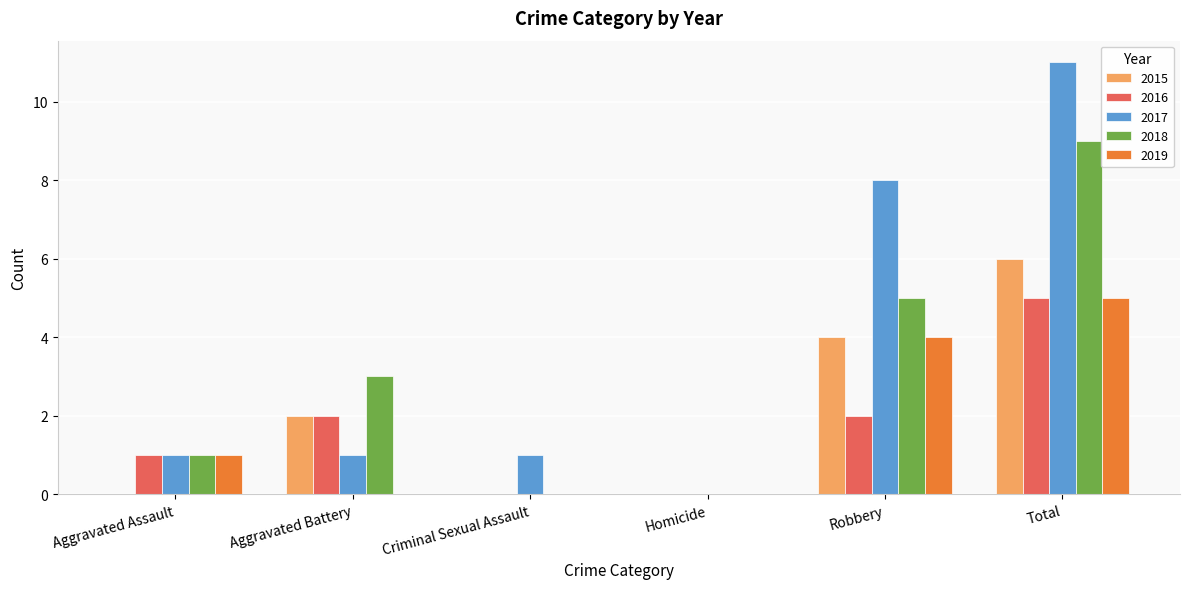

What are all the series names shown in the legend?

2015, 2016, 2017, 2018, 2019